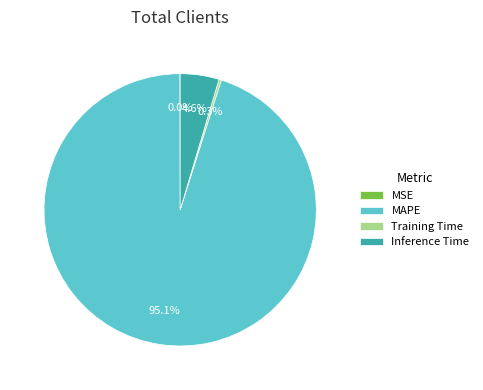

Is there any slice that represents more than half of the pie?

Yes